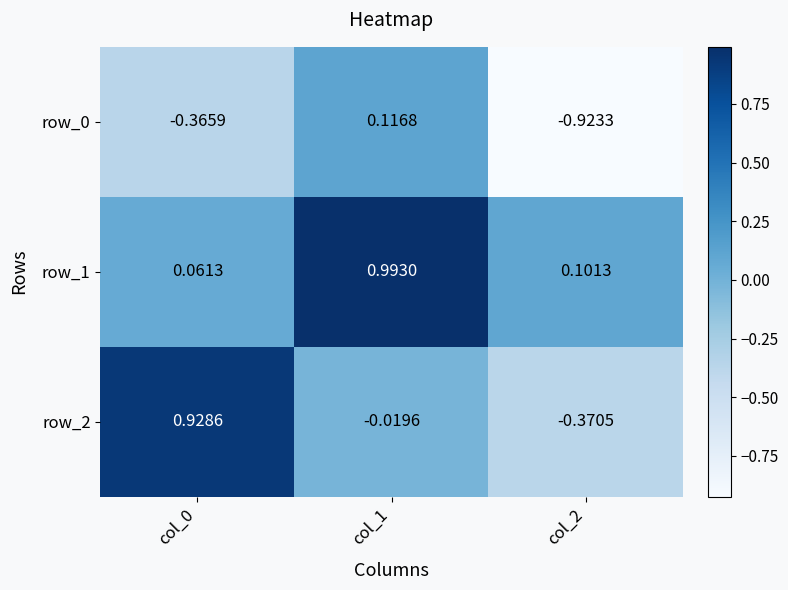

The row_2 series shows 1.5 at col_0. True or false?

False